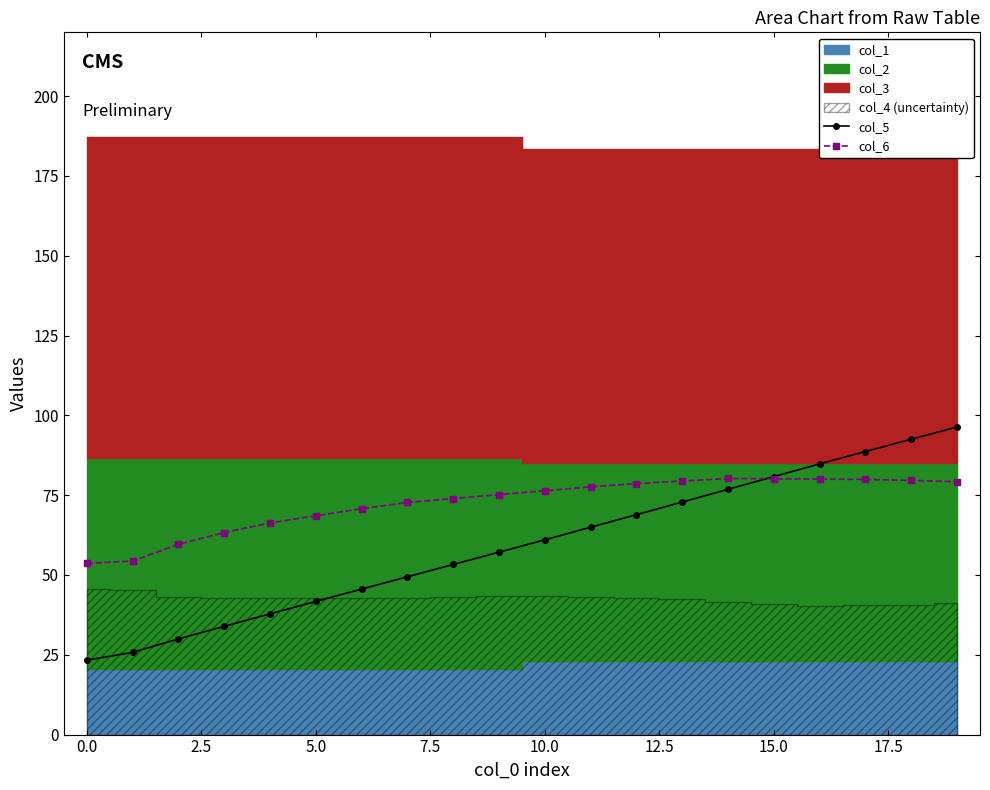

After their last crossing, which series has the higher values: col_6 or col_5?

col_5